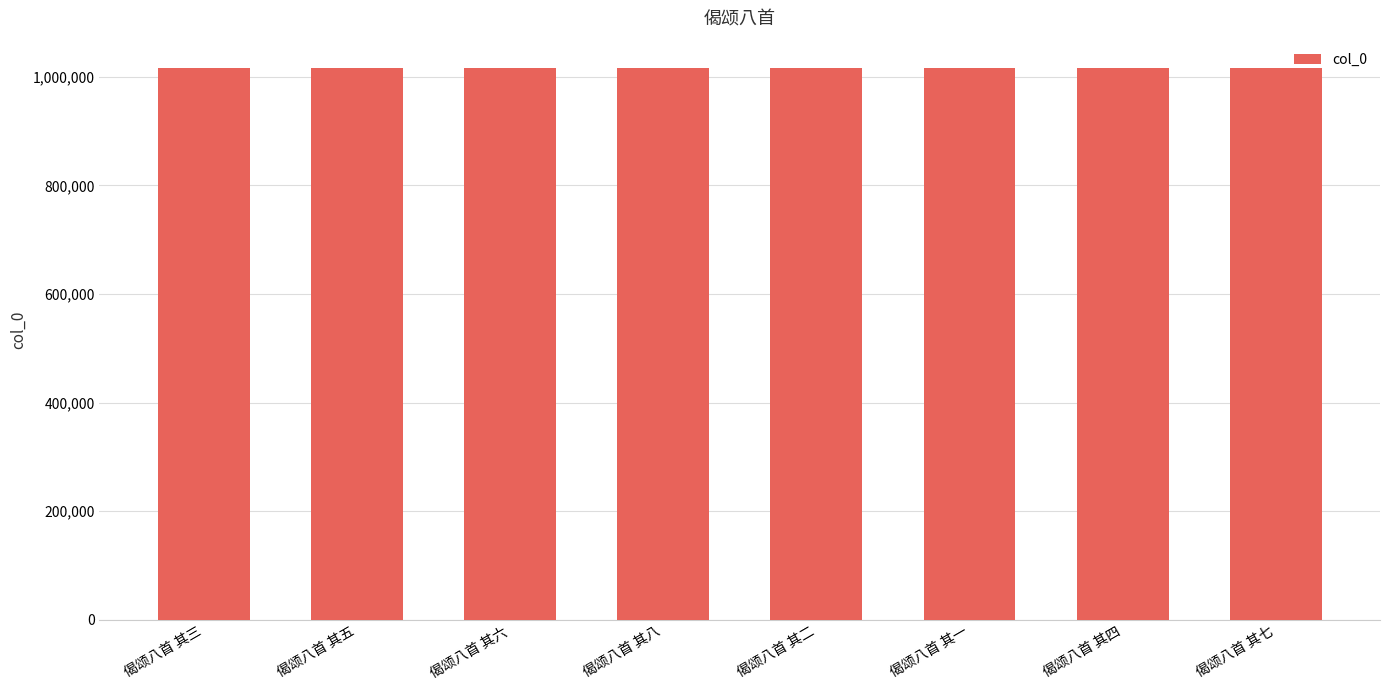

What is the greatest value displayed?

1015661